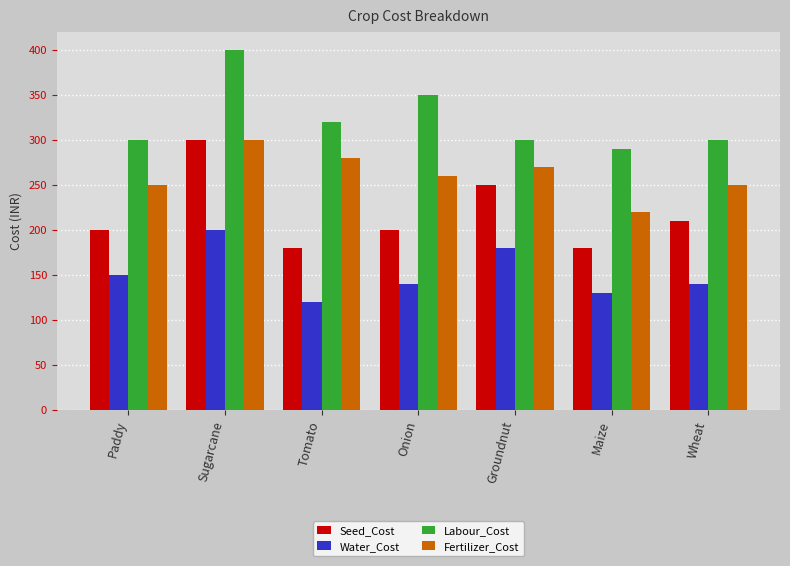

Are the bars horizontal?

No